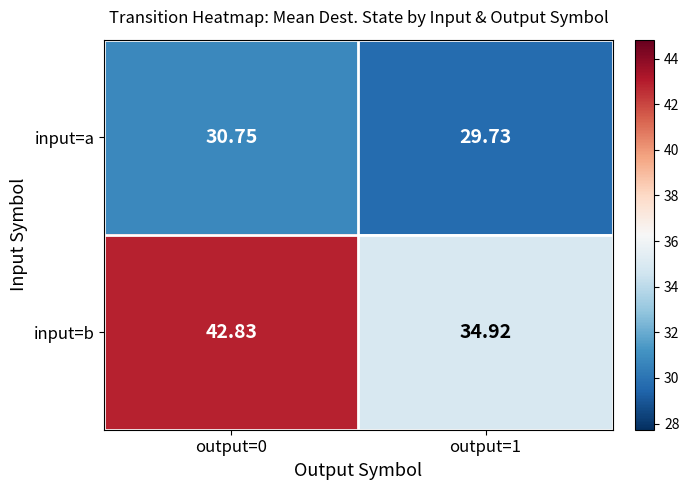

Which series has the largest total across all categories?

input=b